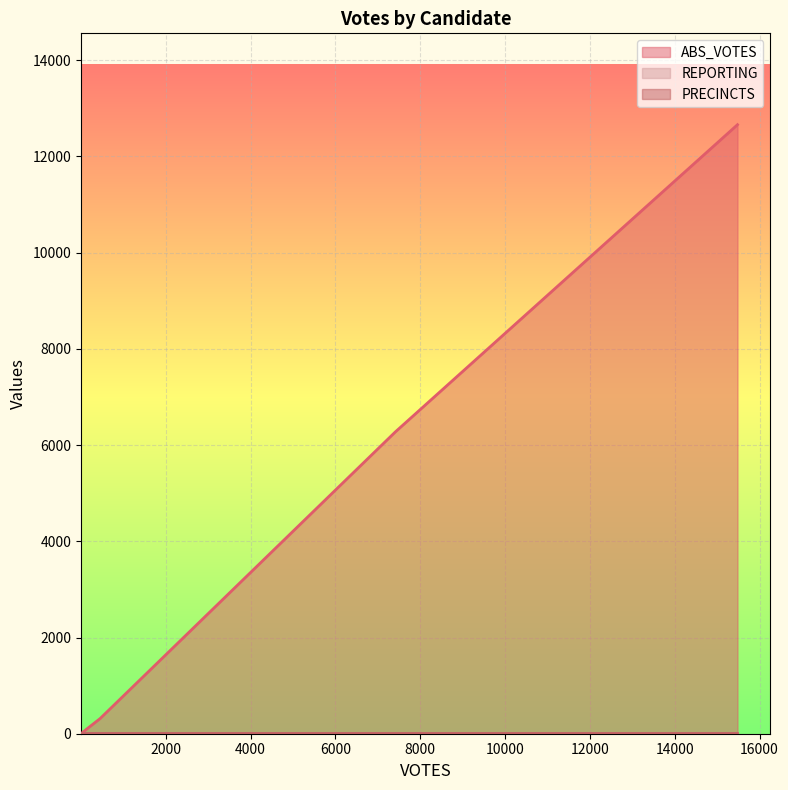

The ABS_VOTES series shows 140 at collinsda. True or false?

False